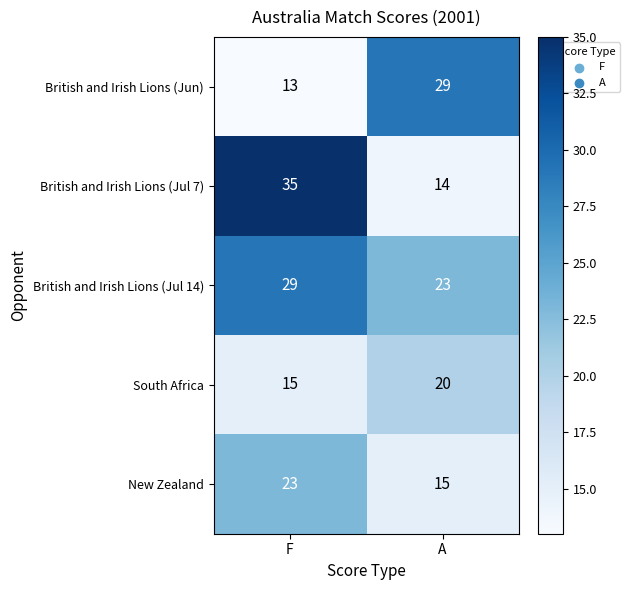

Is it true that British and Irish Lions (Jul 7) equals 9 at A?

False